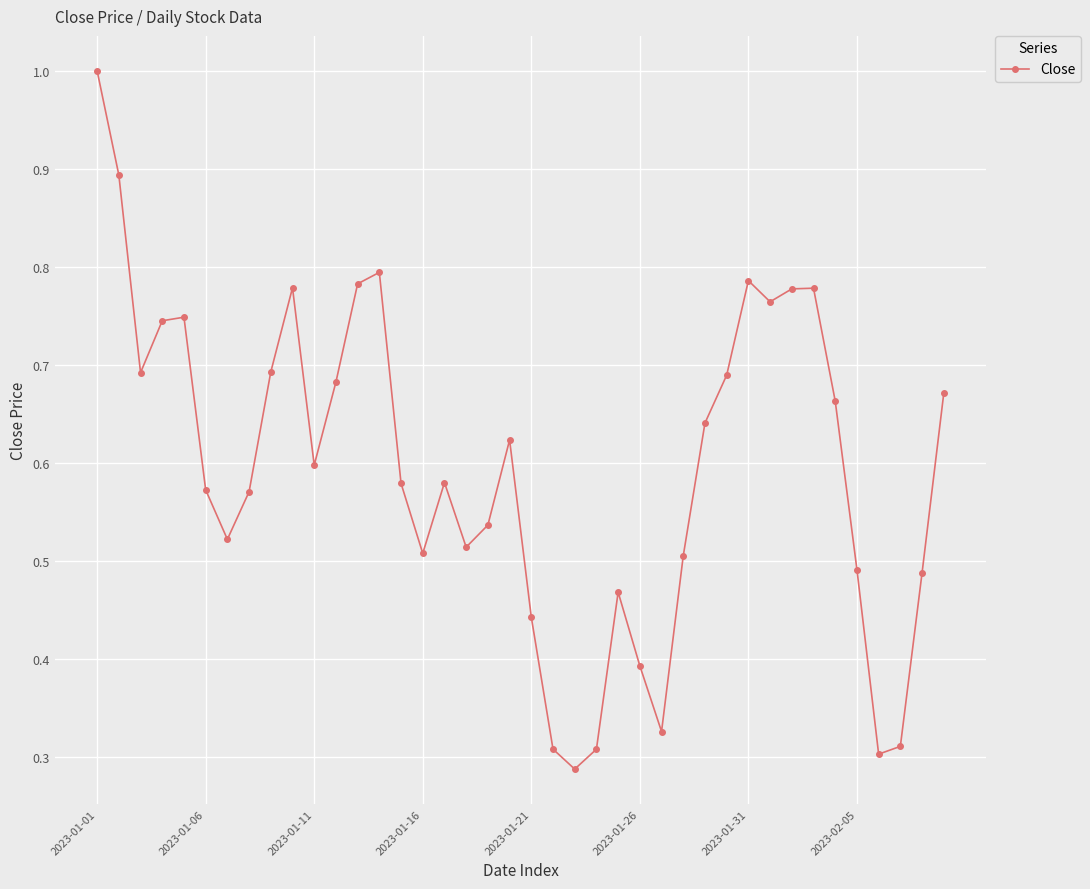

What is the maximum value shown in the chart?

1.0